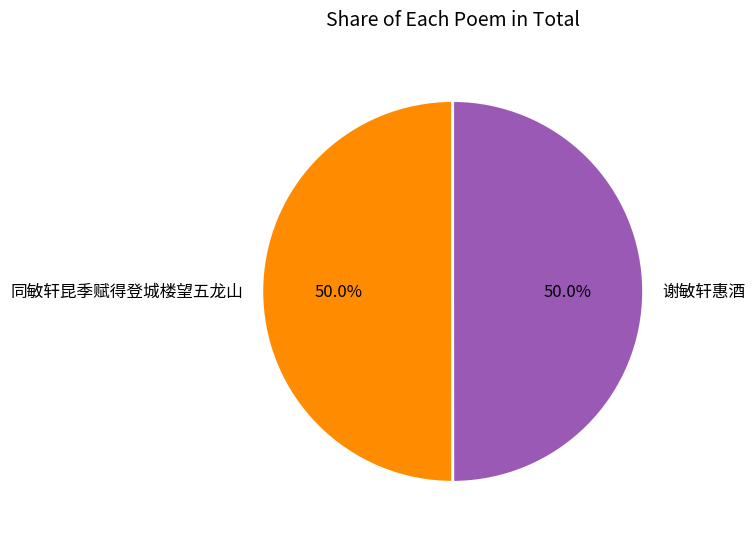

What is the ratio of the value at 谢敏轩惠酒 to the value at 同敏轩昆季赋得登城楼望五龙山?

1.0